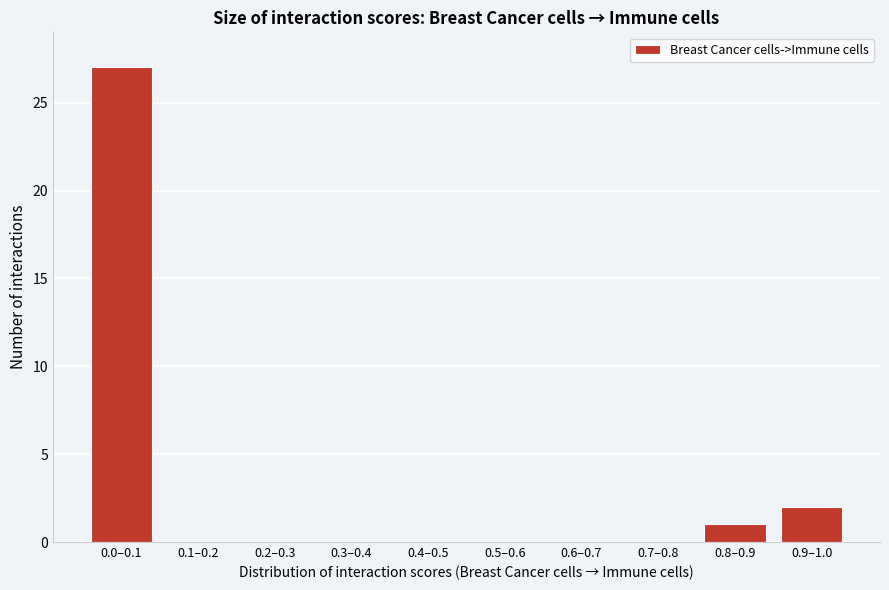

Reading left to right, transcribe all the data shown in this chart.

0.0–0.1=27	0.1–0.2=0	0.2–0.3=0	0.3–0.4=0	0.4–0.5=0	0.5–0.6=0	0.6–0.7=0	0.7–0.8=0	0.8–0.9=1	0.9–1.0=2